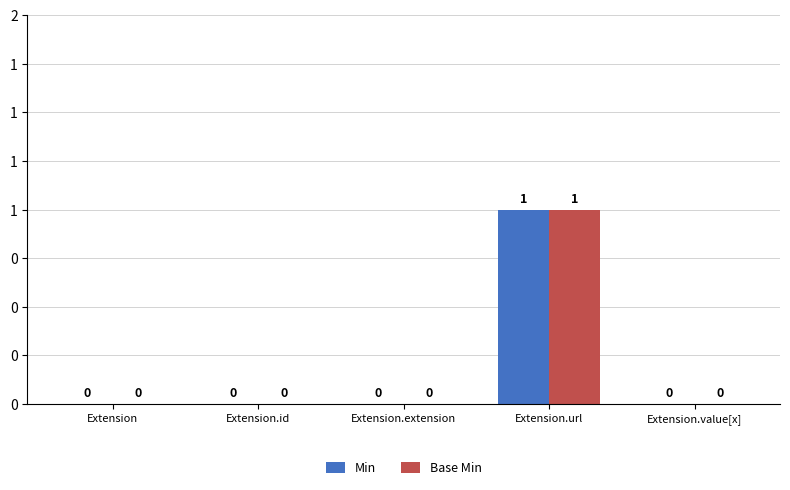

What is the maximum value shown in the chart?

1